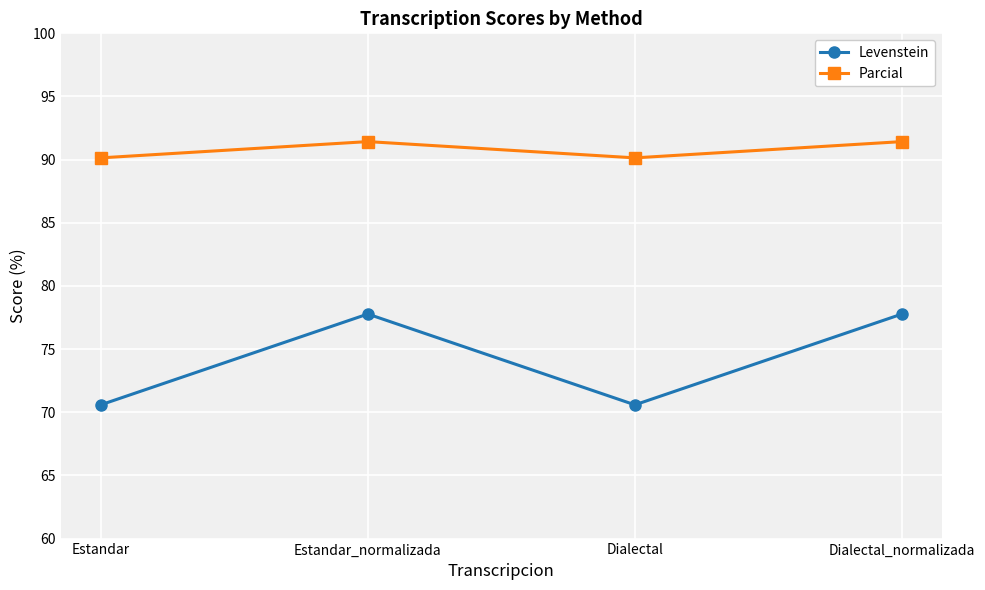

Is the value of Levenstein at Estandar_normalizada greater than the value of Parcial at Estandar?

No